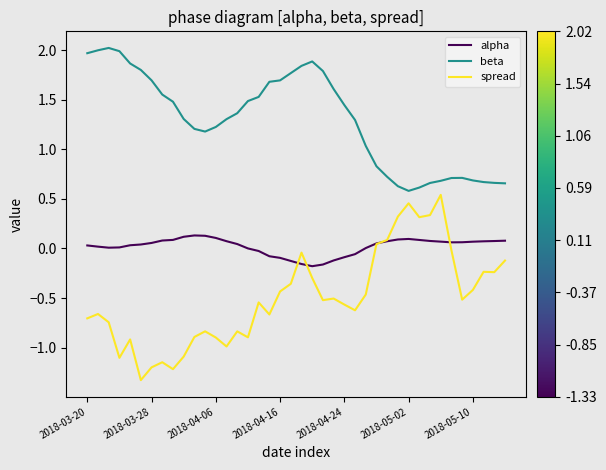

How many values in spread are above zero?

7